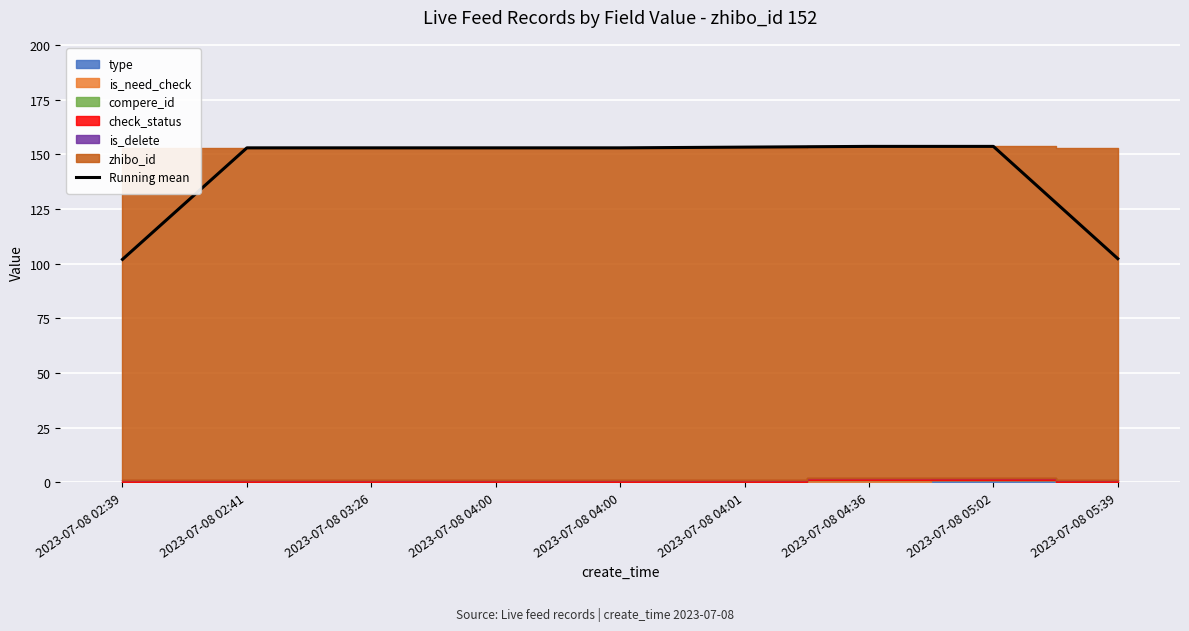

What is the difference between the maximum and minimum values?

51.7